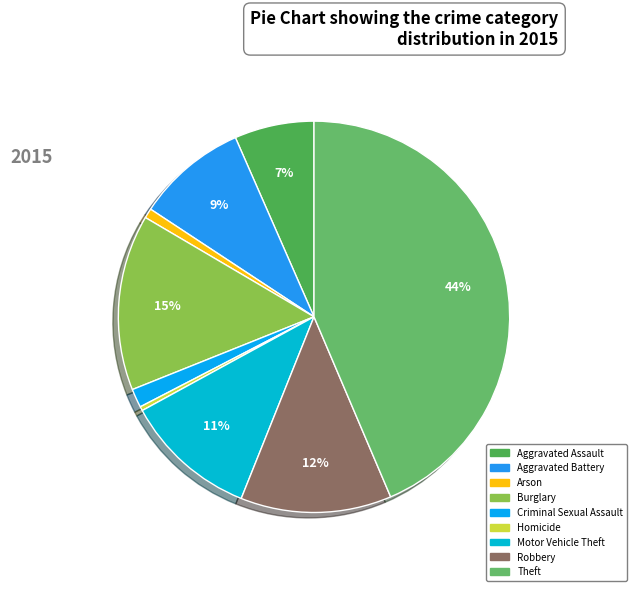

How many slices are in this pie chart?

9